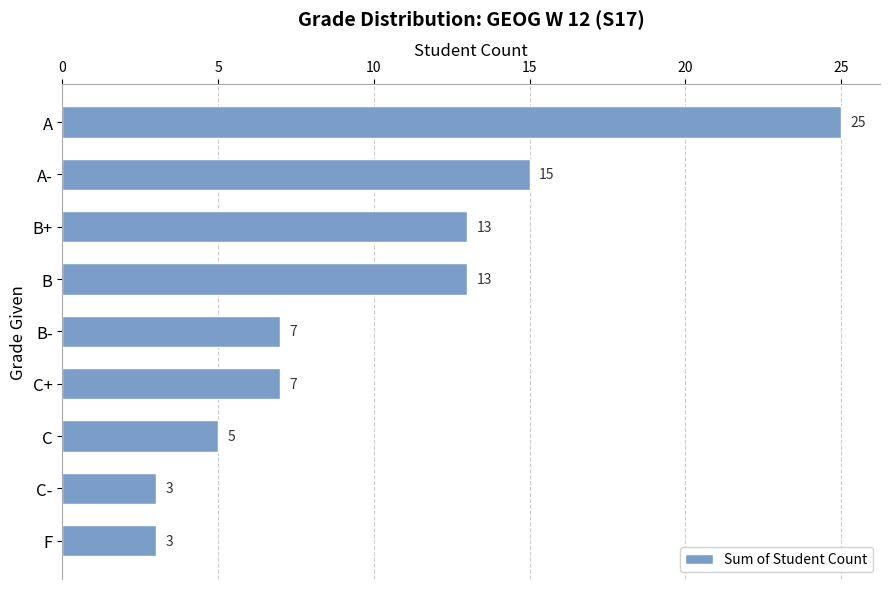

What is the maximum value shown in the chart?

25